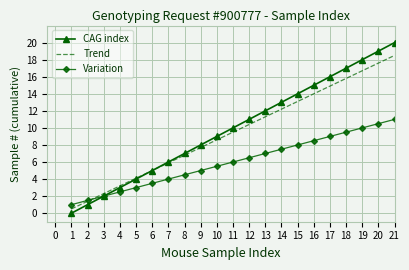

What is the difference between the maximum and second lowest values in the CAG index series?

19.0